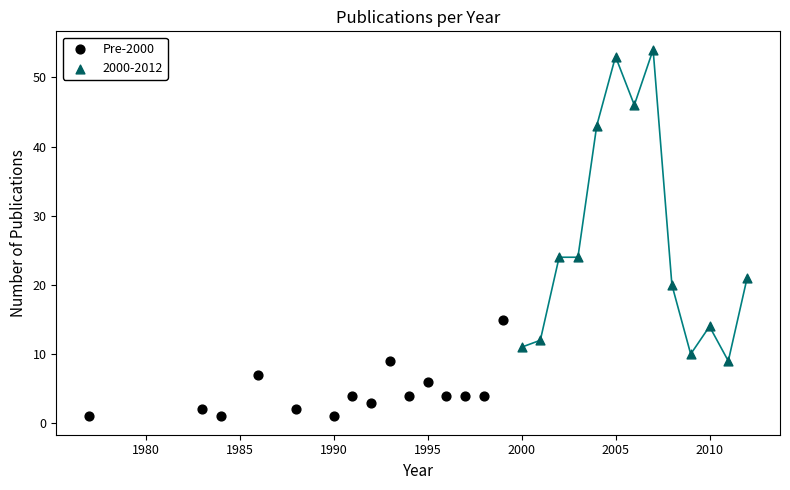

Which series has the widest spread of Y values?

2000-2012